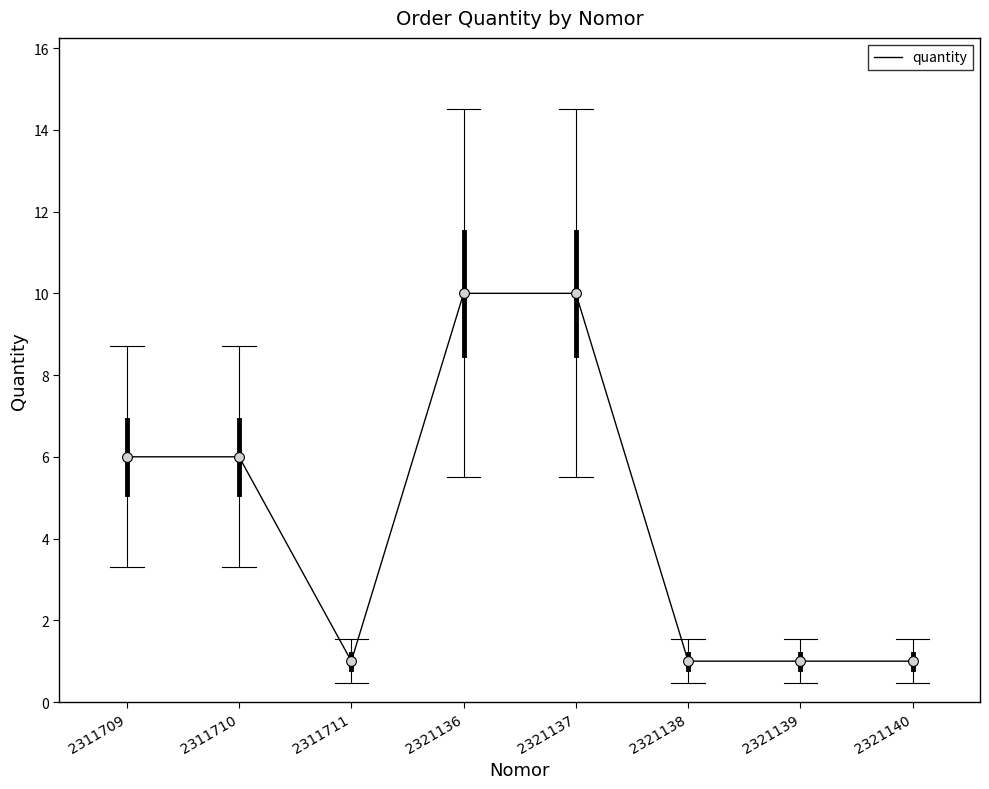

Which has a higher value, 2311709 or 2321139?

2311709